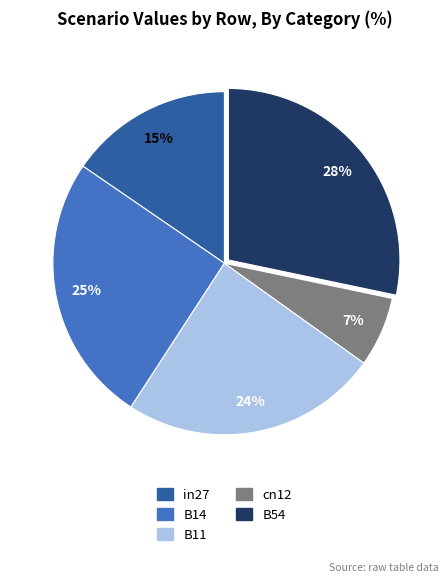

To the nearest percent, what is the average slice percentage?

20%